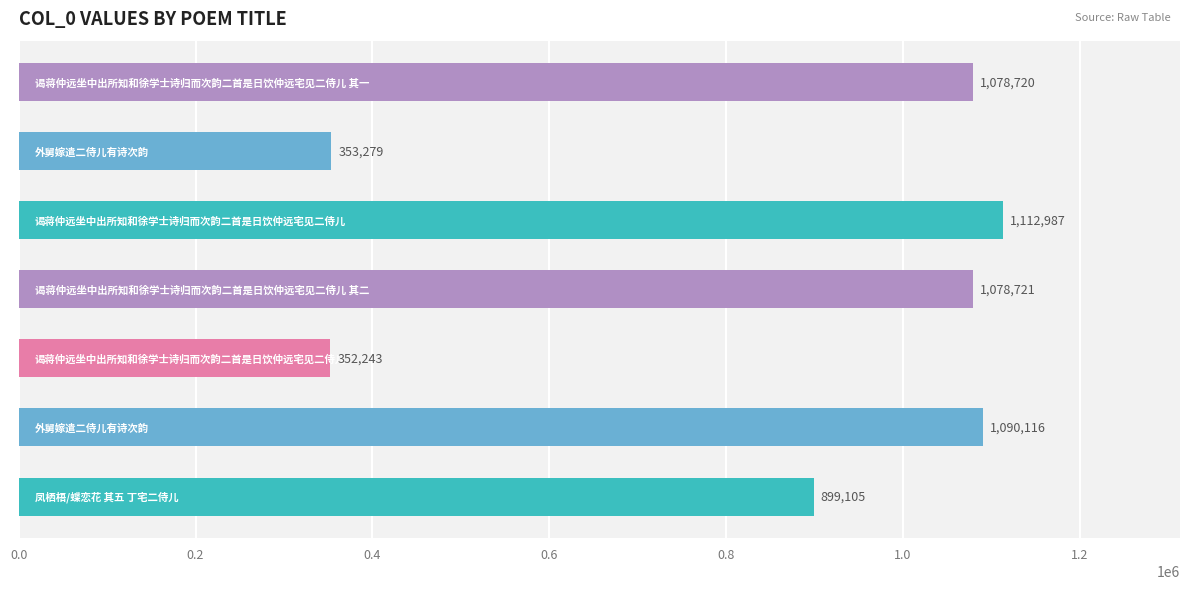

What is the difference between the maximum and minimum values?

760744